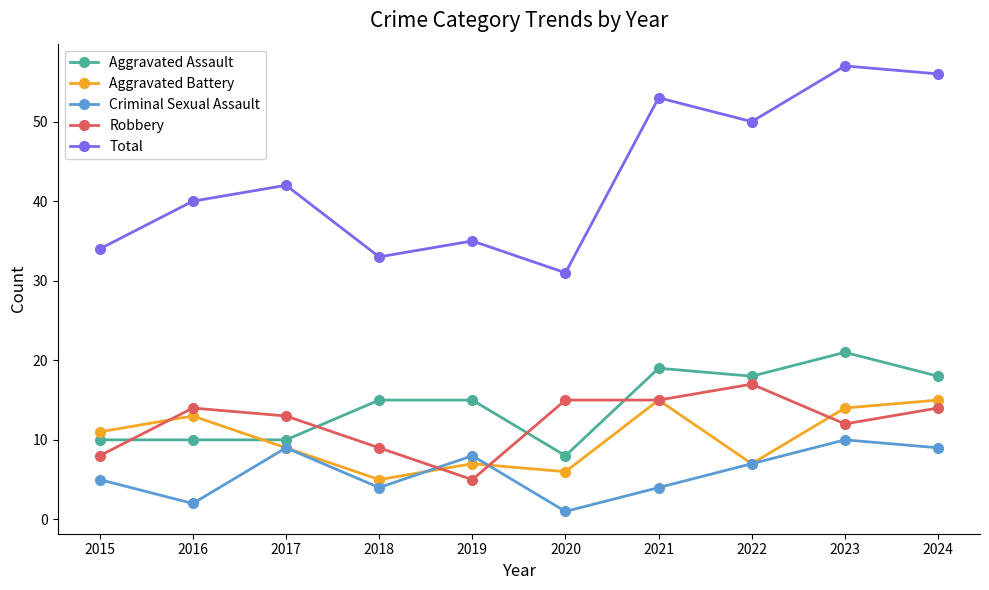

What is the difference between the maximum and minimum values in the Robbery series?

12